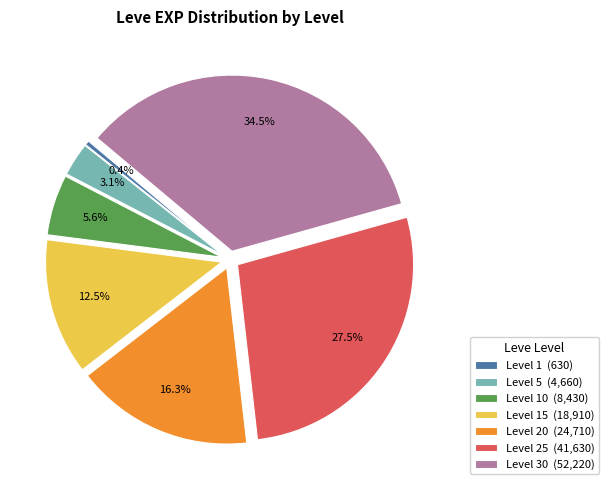

Is the sum of Level 30 (52,220) and Level 10 (8,430) greater than half?

No